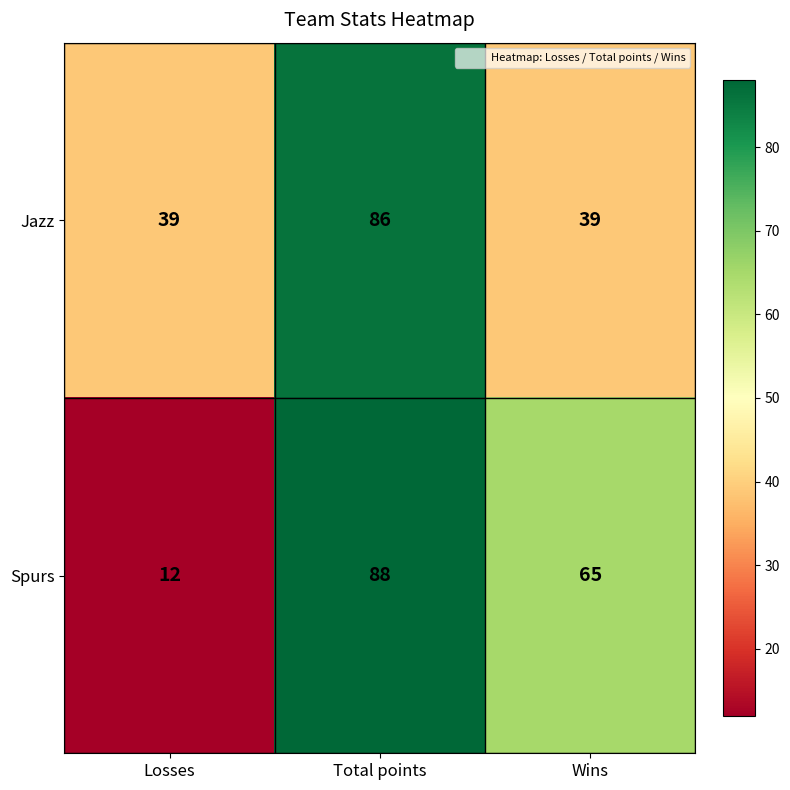

Reading left to right, what are all the values shown in this chart?

Jazz: 39	86	39
Spurs: 12	88	65